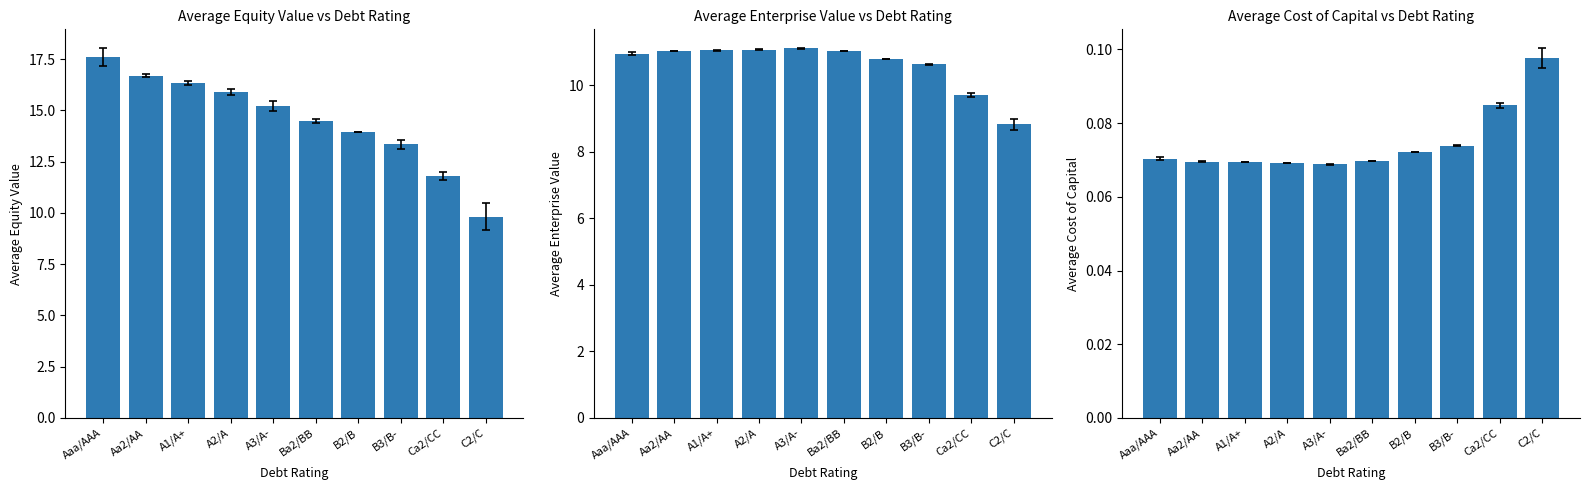

Which series changed the most between A3/A- and B2/B?

equity_value